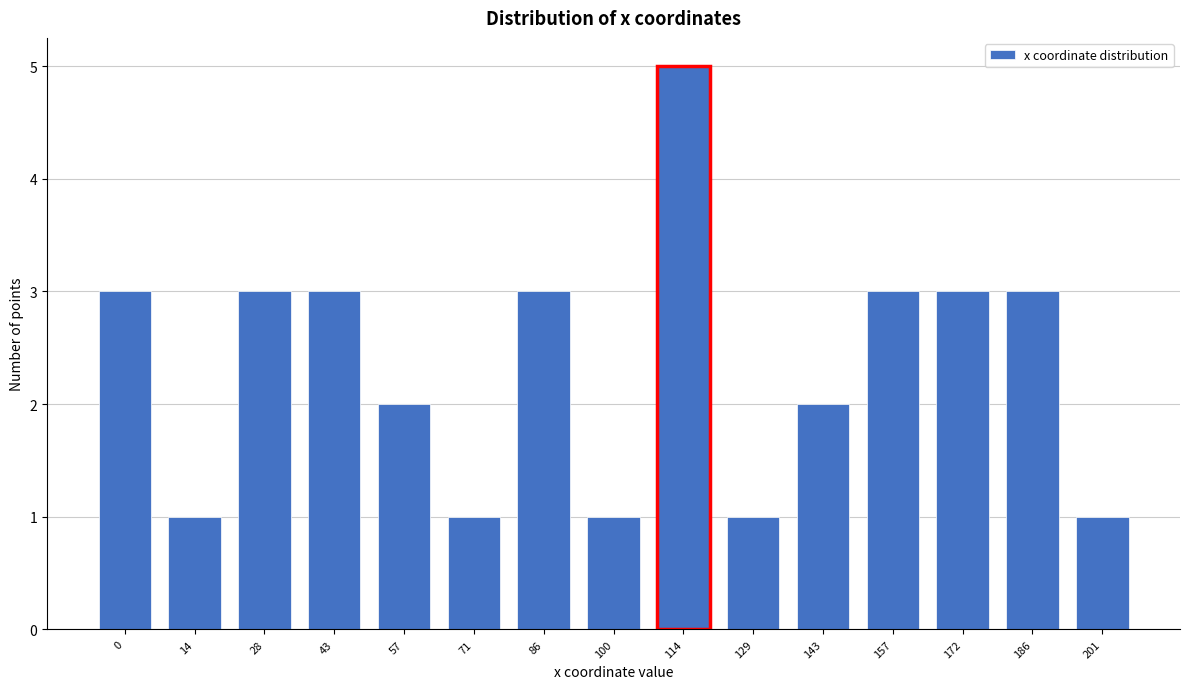

Reading left to right, transcribe all the data shown in this chart.

0=3	14=1	28=3	43=3	57=2	71=1	86=3	100=1	114=5	129=1	143=2	157=3	172=3	186=3	201=1